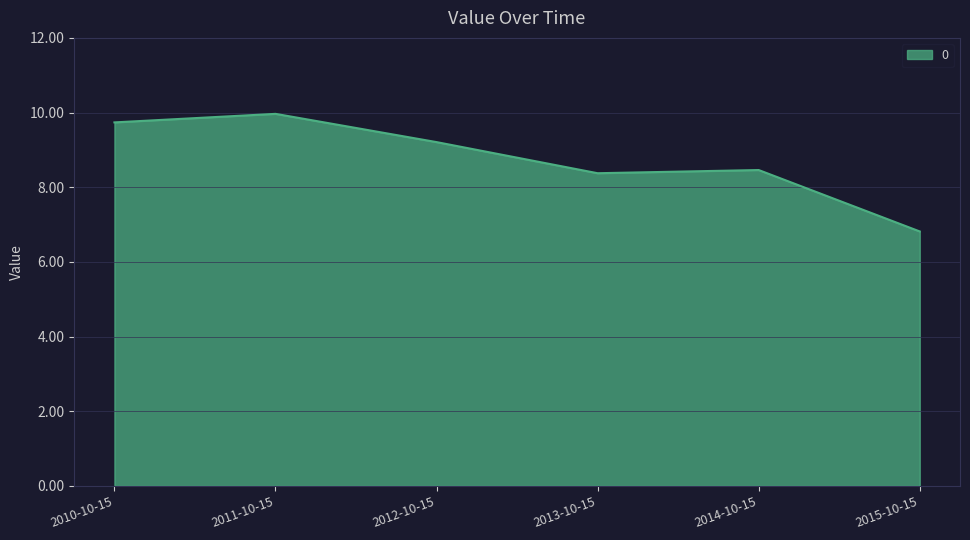

Where is the first local minimum?

2013-10-15